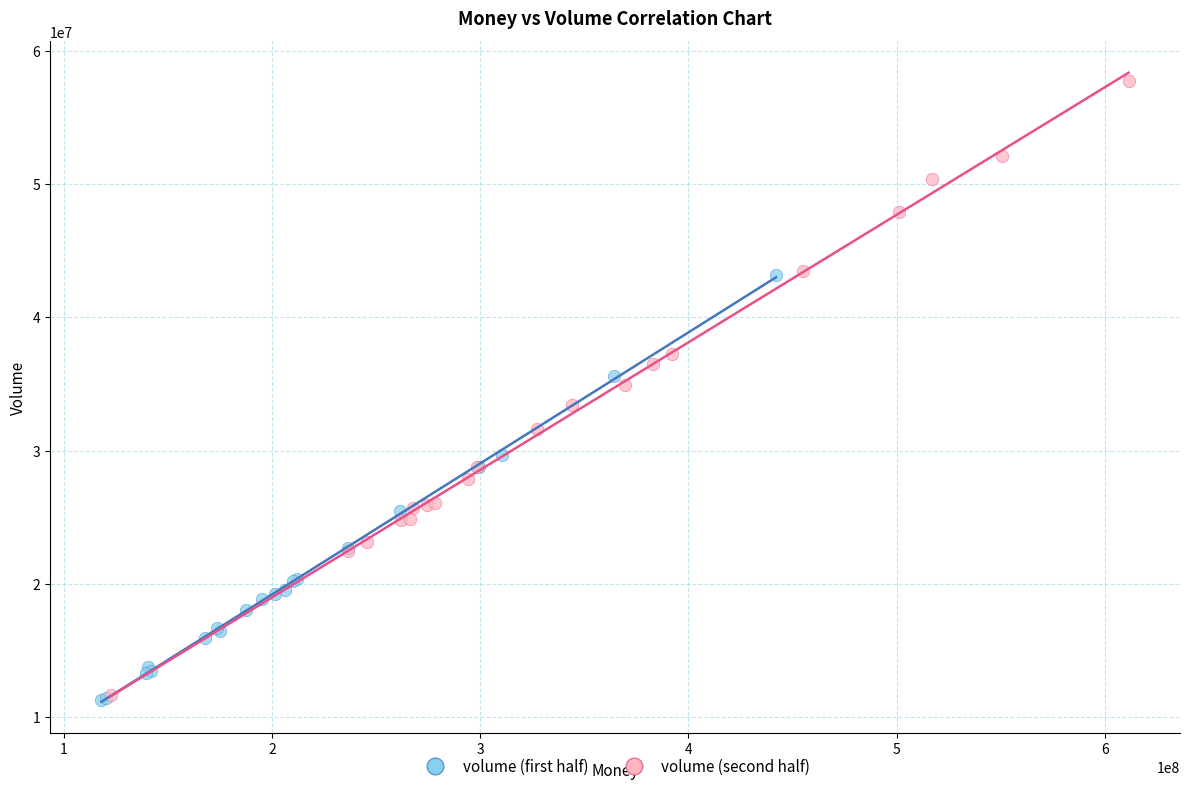

Which series contains the highest Y value?

volume (second half)